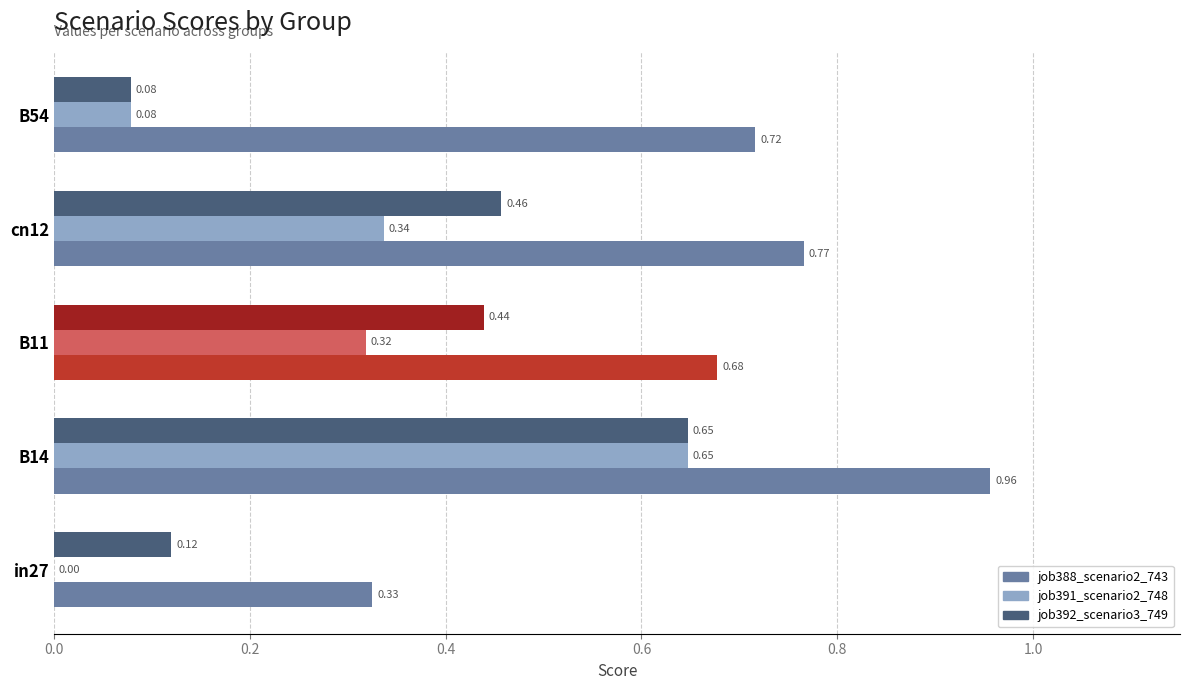

What are all the series names shown in the legend?

job388_scenario2_743, job391_scenario2_748, job392_scenario3_749